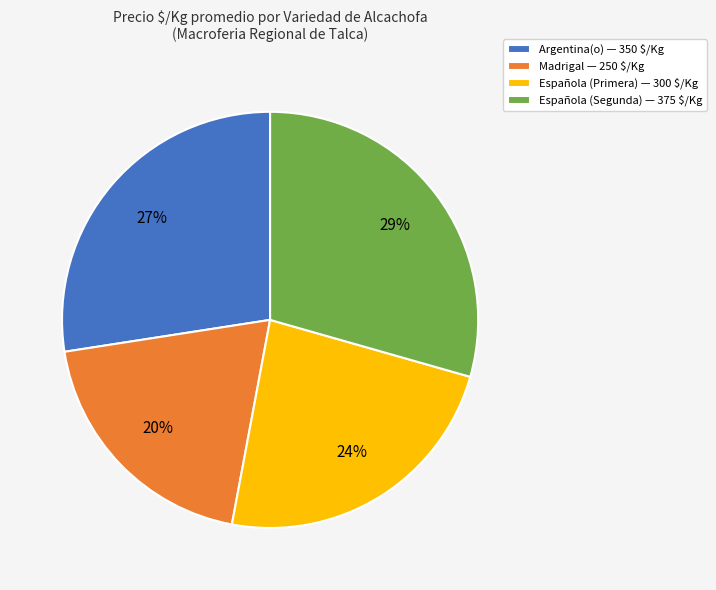

To the nearest percent, what portion does Madrigal represent?

20%